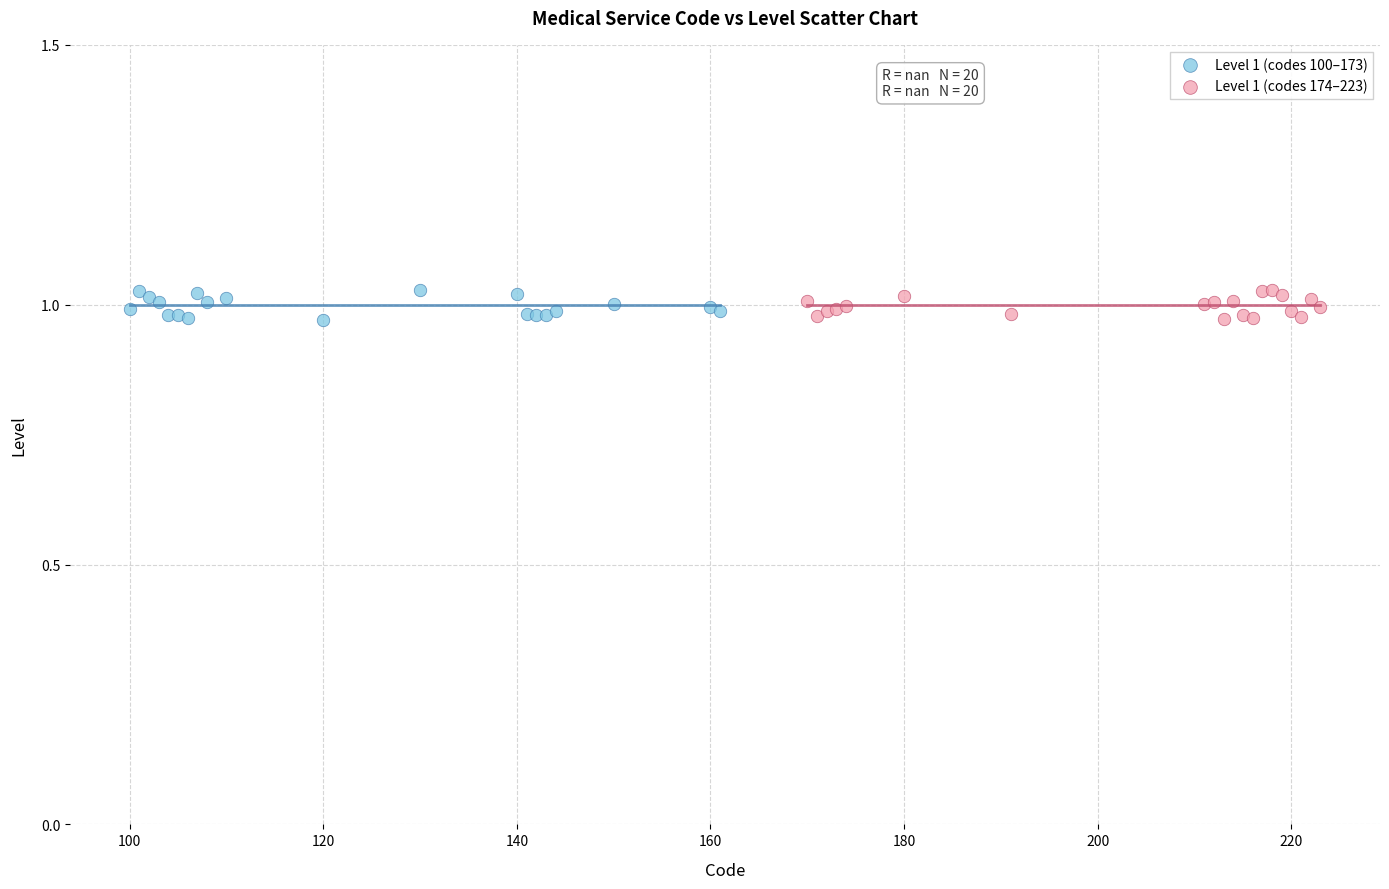

What are all the series names shown in the legend?

Level 1 (codes 100–173), Level 1 (codes 174–223)